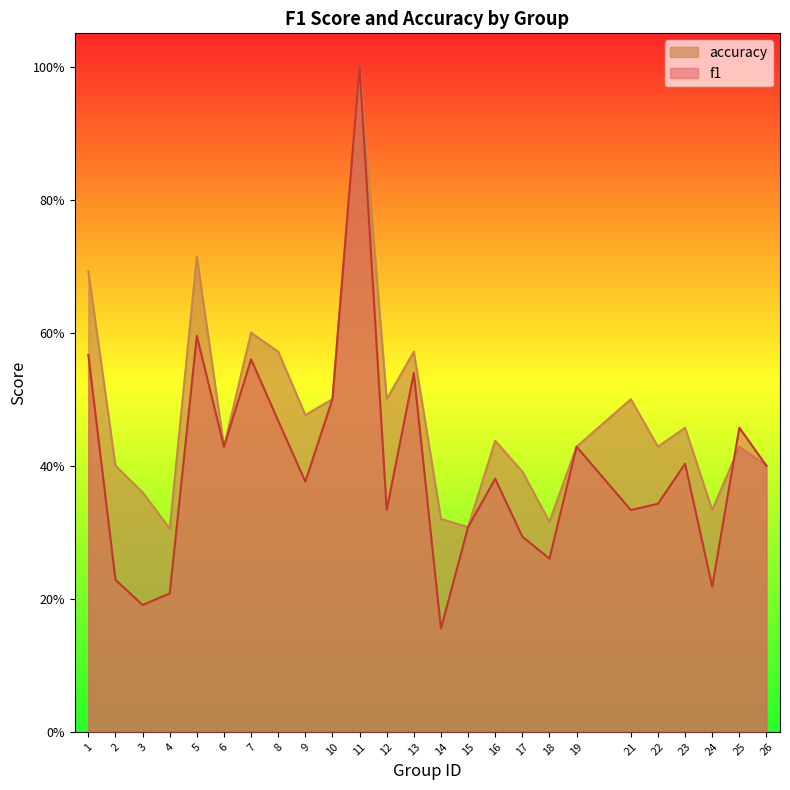

Which series has the largest total across all categories?

accuracy